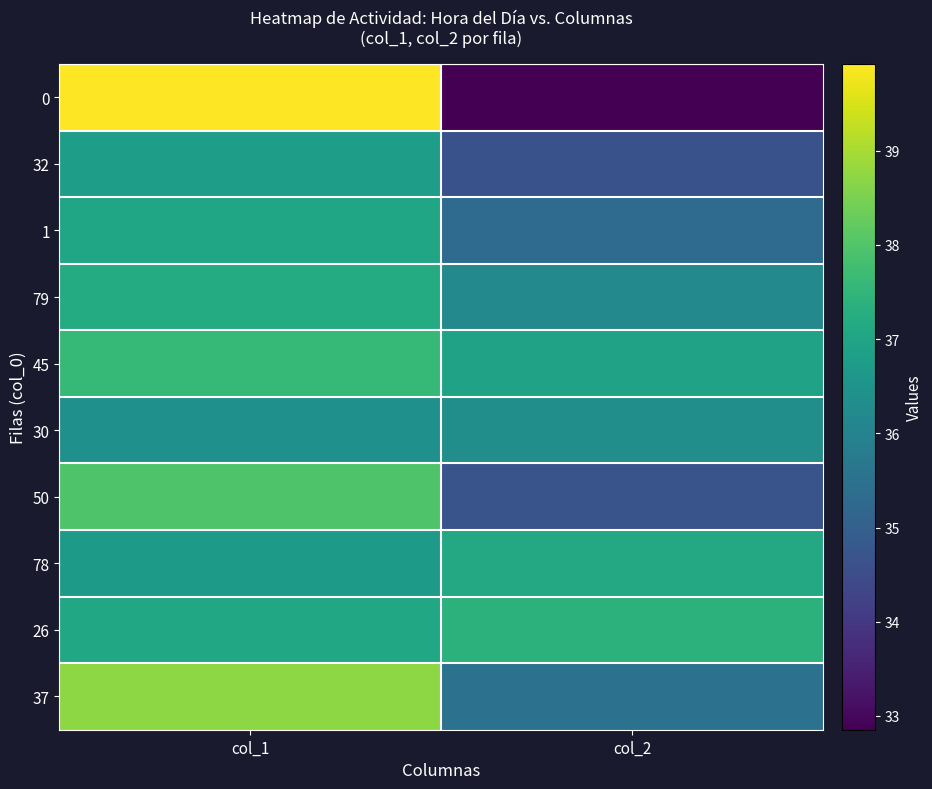

What is the maximum value shown in the chart?

39.9